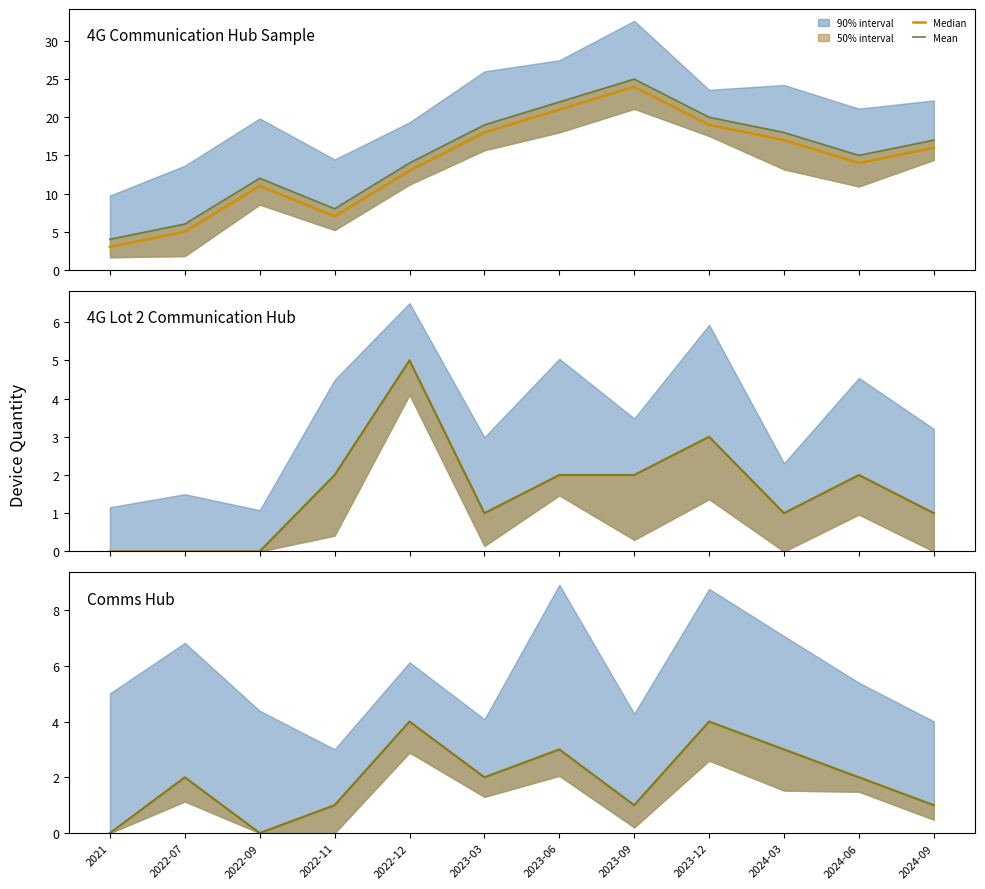

What position from the left is 2022-09?

3